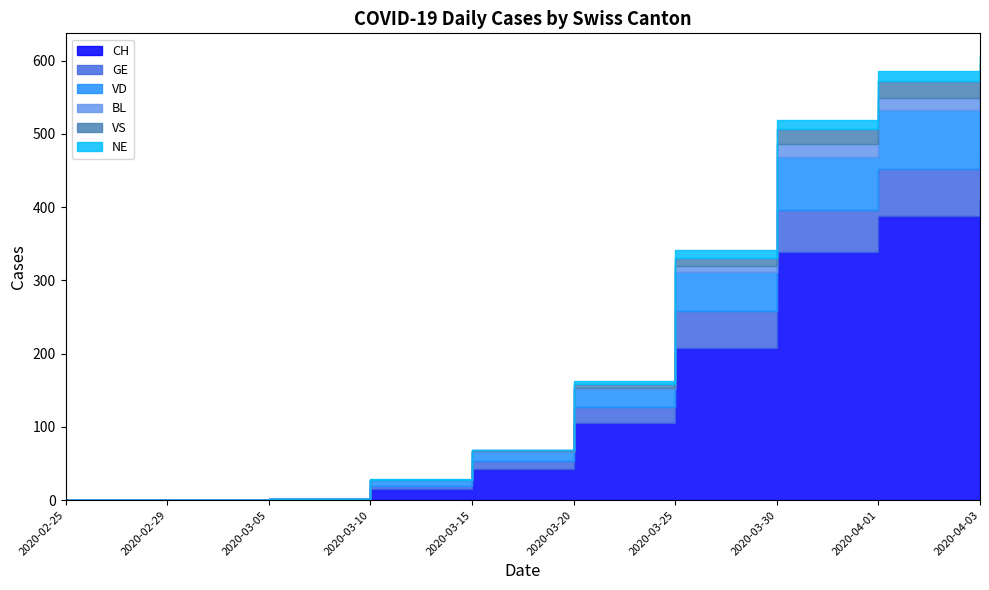

What is the label of the 8th point from the right?

2020-03-05